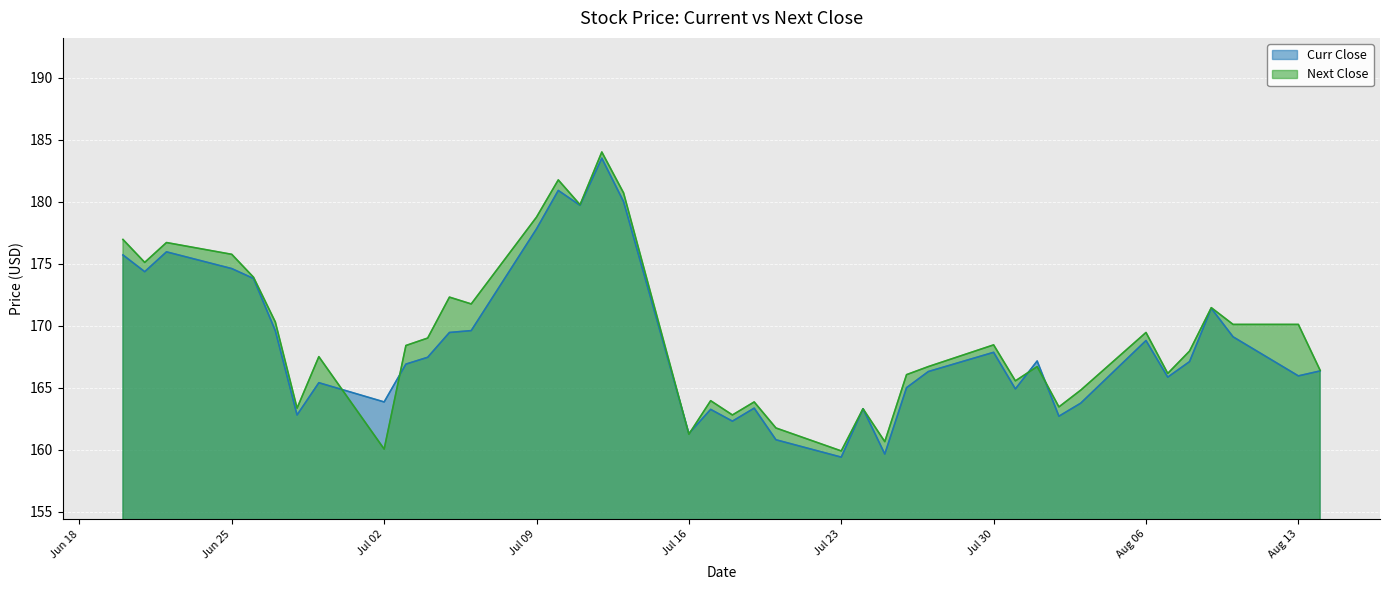

What is the label of the 14th point from the right?

2018-07-26